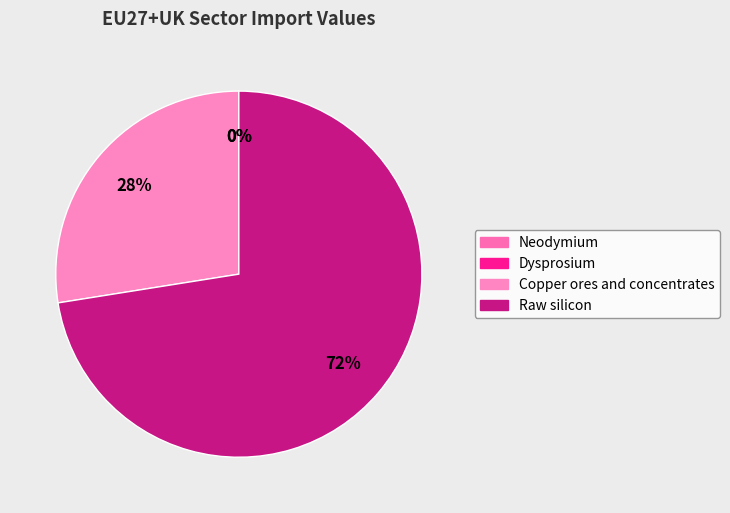

Do Copper ores and concentrates and Dysprosium together represent more than half of the pie?

No